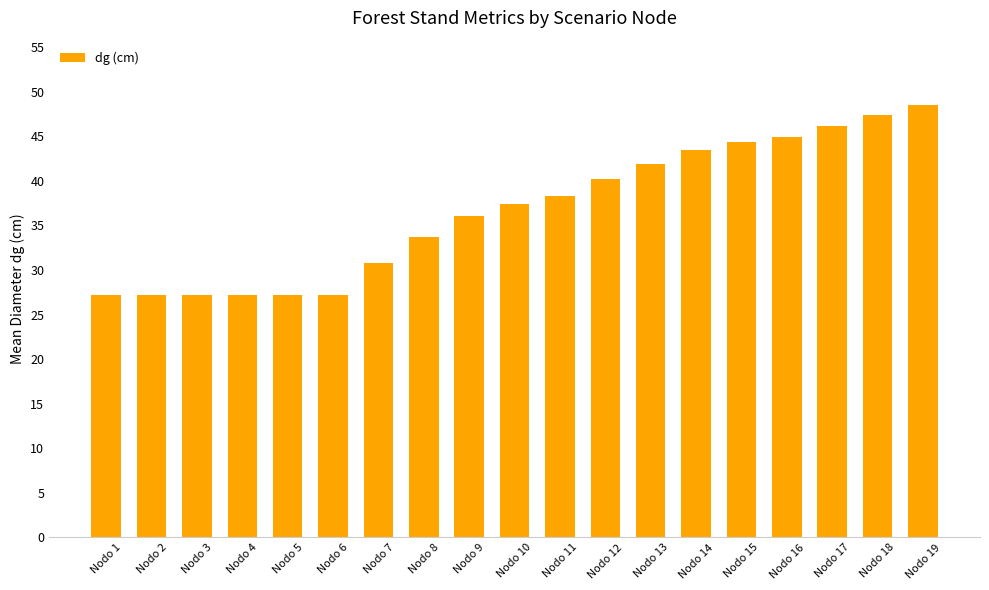

The value at Nodo 7 is 30.8. True or false?

True